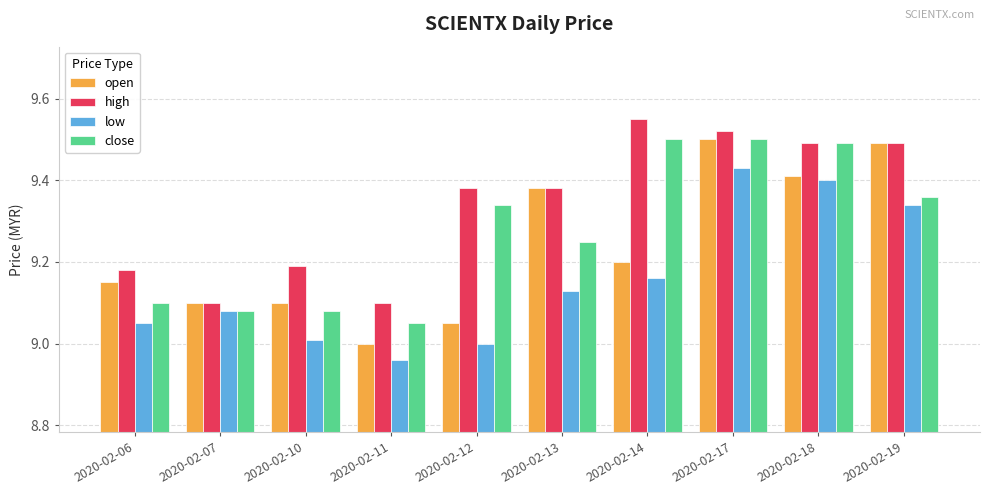

At 2020-02-06, list the series in order from smallest to largest.

low, close, open, high